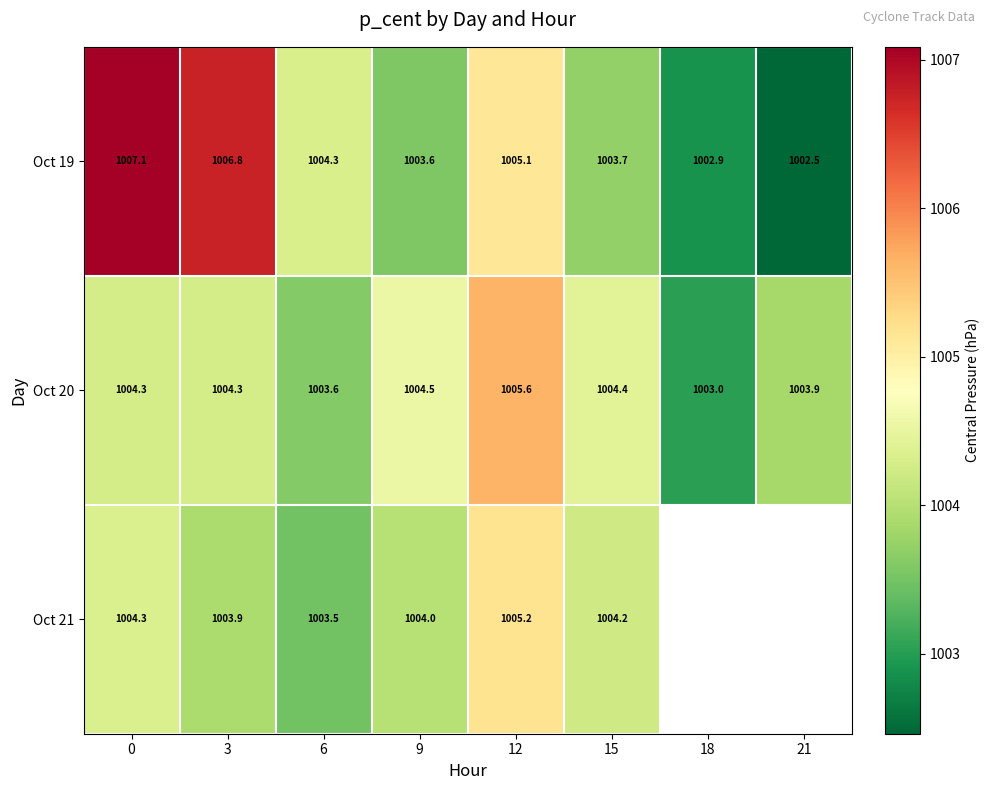

Is the value of Oct 20 at 12 greater than the value of Oct 21 at 6?

Yes